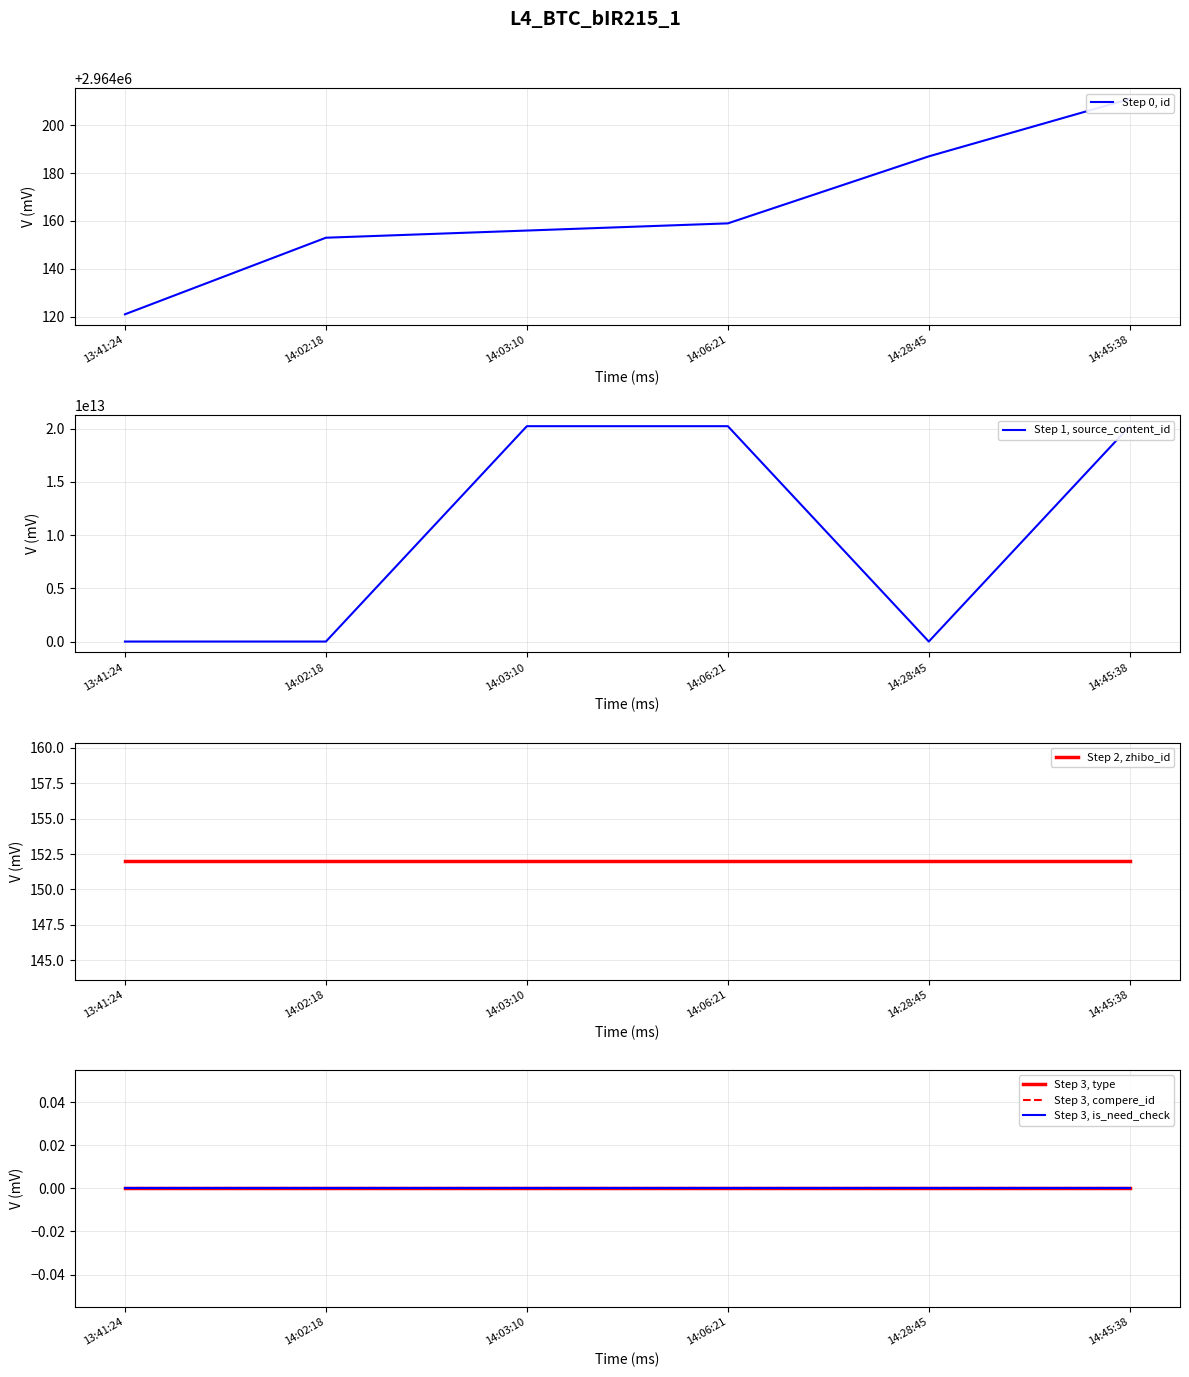

Reading right to left, transcribe all the data shown in this chart.

Step 0, id: 14:45:38=2964211	14:28:45=2964187	14:06:21=2964159	14:03:10=2964156	14:02:18=2964153	13:41:24=2964121
Step 1, source_content_id: 14:45:38=20230131144611	14:28:45=0	14:06:21=20230131140658	14:03:10=20230131140326	14:02:18=0	13:41:24=0
Step 2, zhibo_id: 14:45:38=152	14:28:45=152	14:06:21=152	14:03:10=152	14:02:18=152	13:41:24=152
Step 3, type: 14:45:38=0	14:28:45=0	14:06:21=0	14:03:10=0	14:02:18=0	13:41:24=0
Step 3, compere_id: 14:45:38=0	14:28:45=0	14:06:21=0	14:03:10=0	14:02:18=0	13:41:24=0
Step 3, is_need_check: 14:45:38=0	14:28:45=0	14:06:21=0	14:03:10=0	14:02:18=0	13:41:24=0